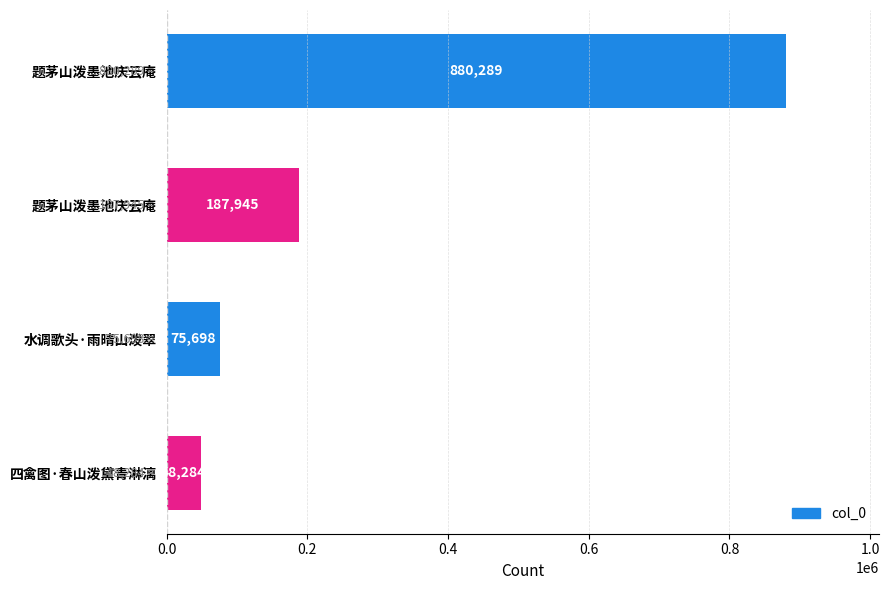

How many values are below 187945?

2